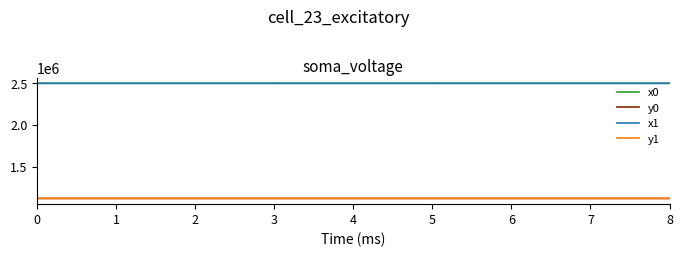

What is the maximum value for y0?

1117470.8